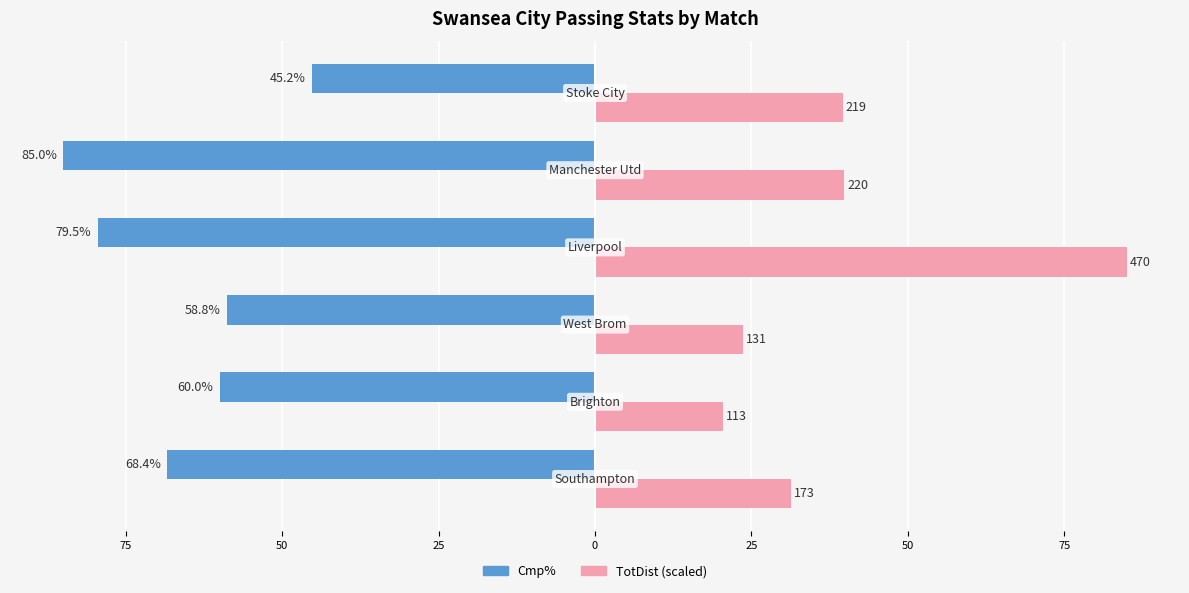

What are all the series names shown in the legend?

Cmp%, TotDist (scaled)